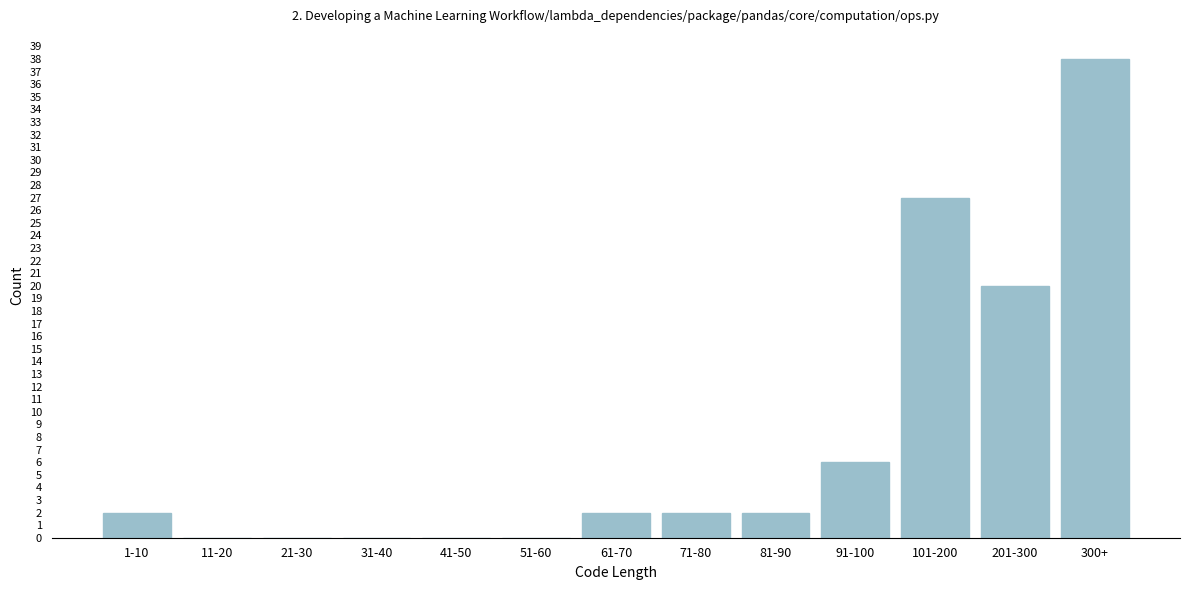

Reading left to right, list all the values displayed in this chart.

1-10=2	11-20=0	21-30=0	31-40=0	41-50=0	51-60=0	61-70=2	71-80=2	81-90=2	91-100=6	101-200=27	201-300=20	300+=38